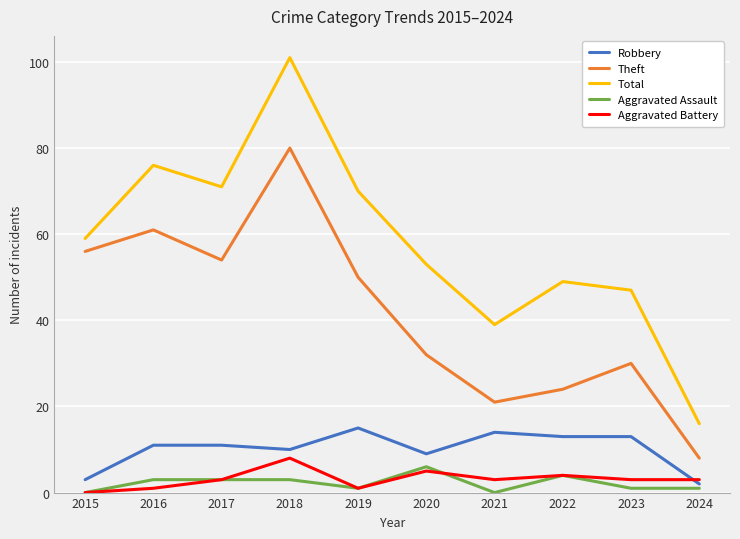

List the series in order of their peak value, highest first.

Total, Theft, Robbery, Aggravated Battery, Aggravated Assault